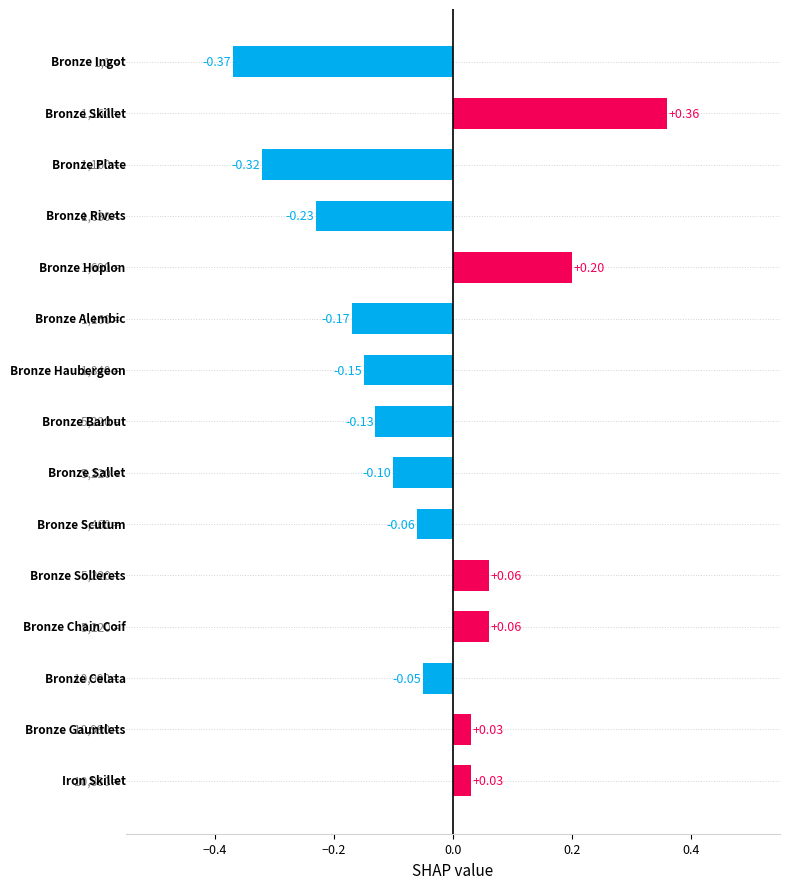

What is the difference between the second highest and minimum values?

0.6